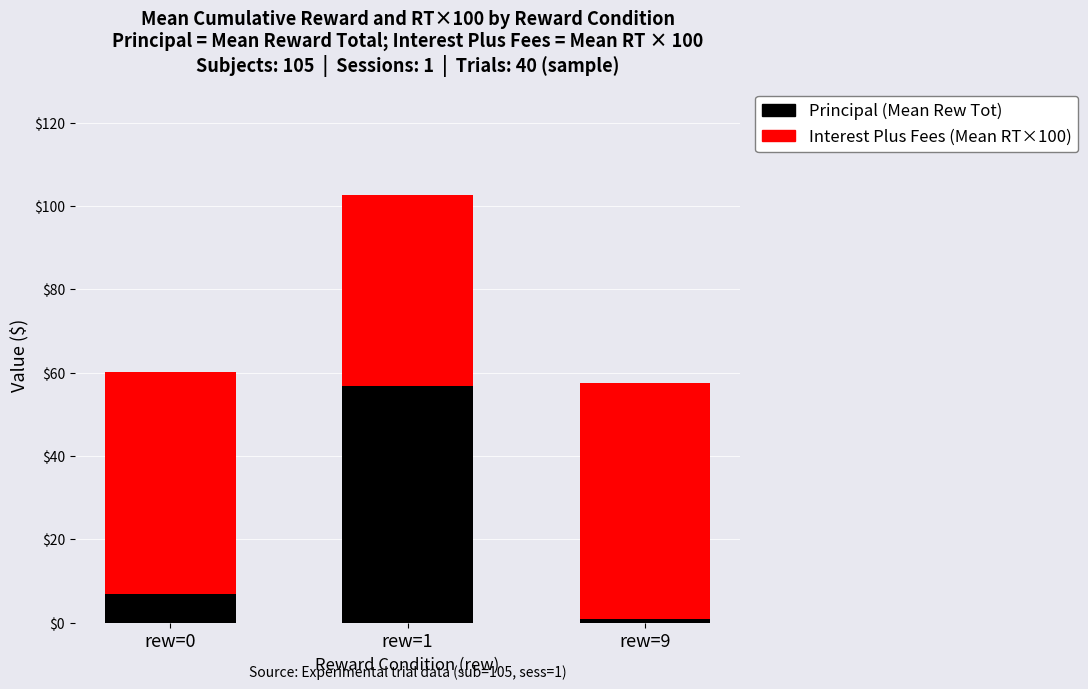

How many categories are shown in the chart?

3